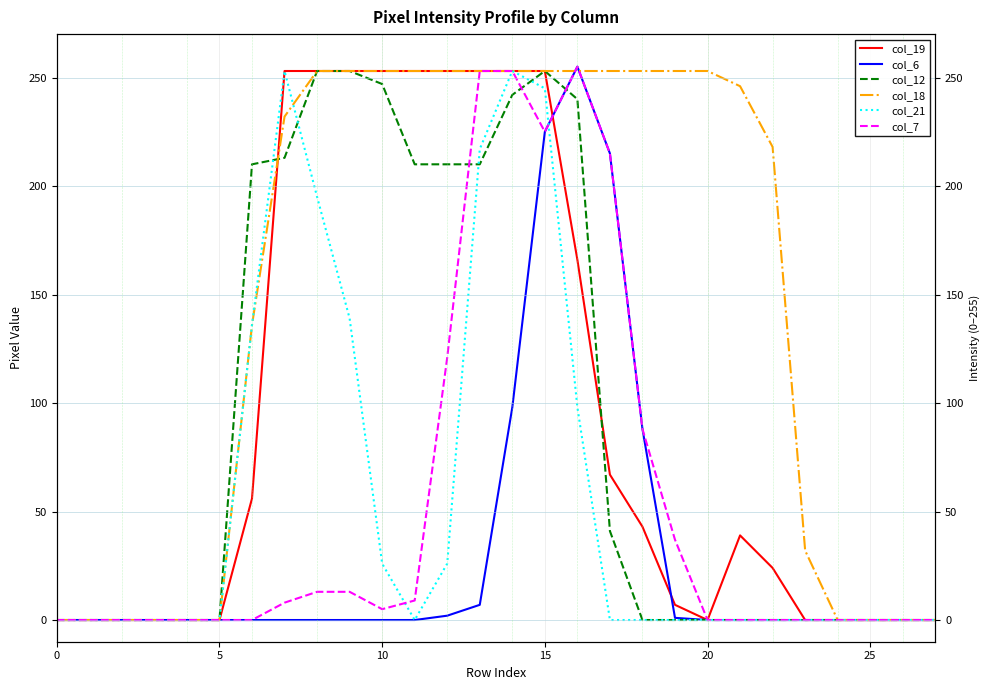

How many values in the col_19 series exceed 39?

13